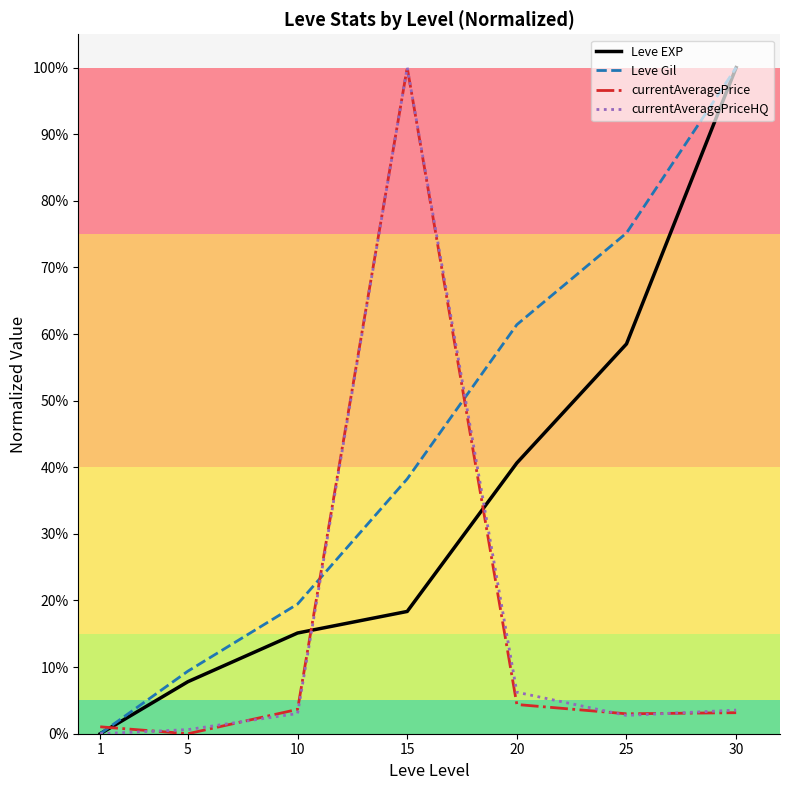

What is the sum of the Leve Gil values at 1 and 25?

0.8